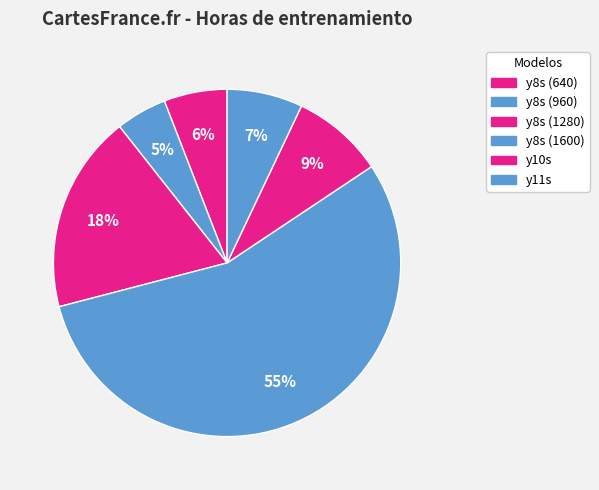

Which slice is the smallest?

y8s (960)